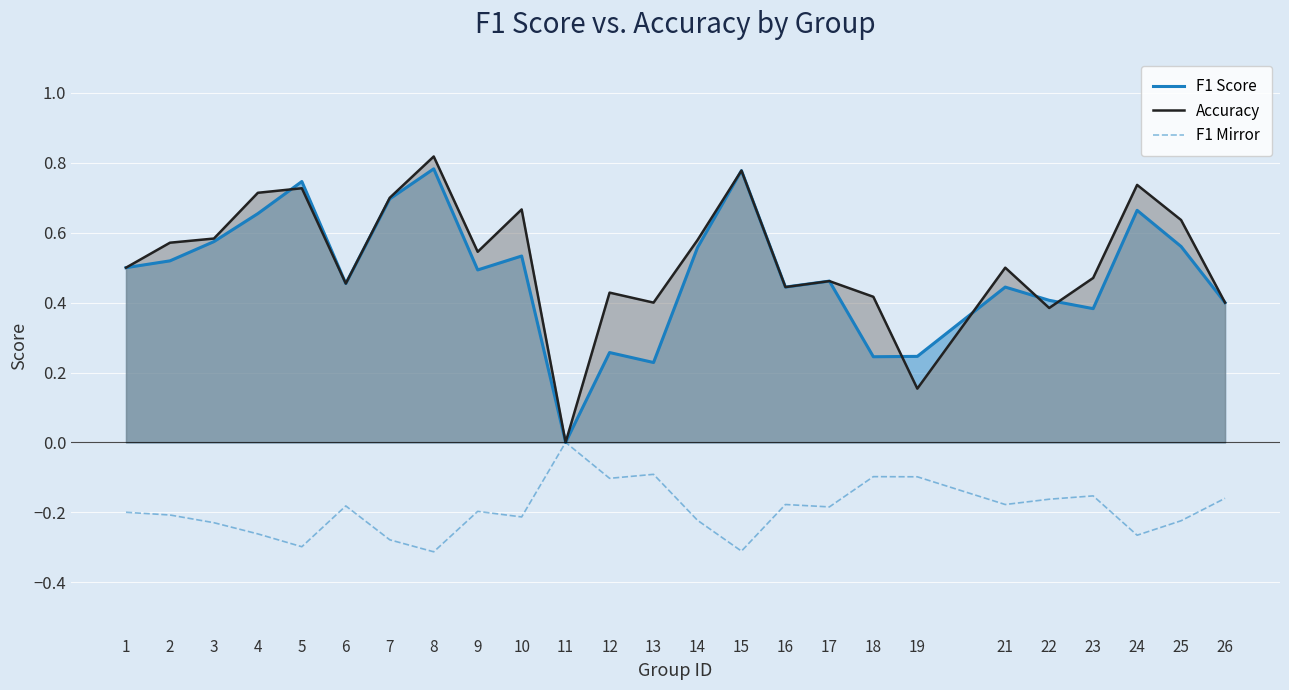

What are all the series names shown in the legend?

F1 Score, Accuracy, F1 Mirror